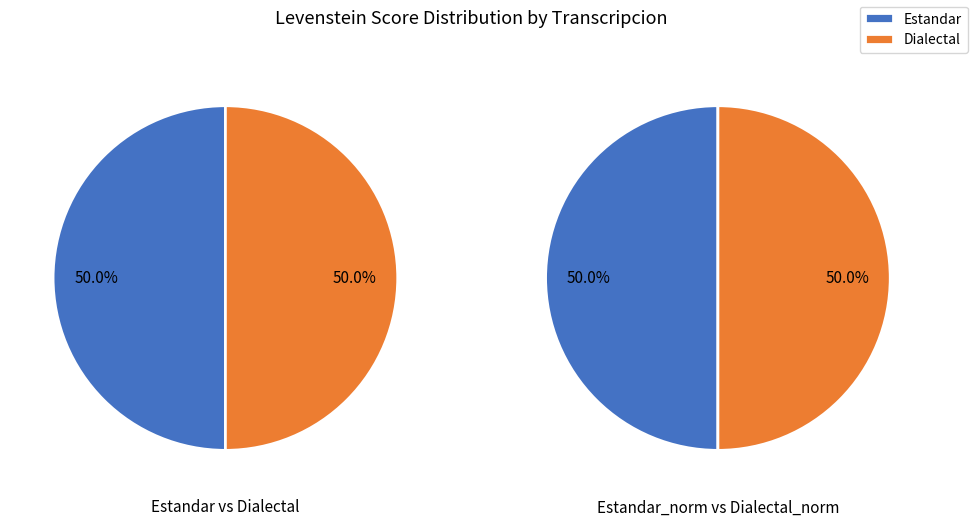

Is Estandar the majority of the pie?

No